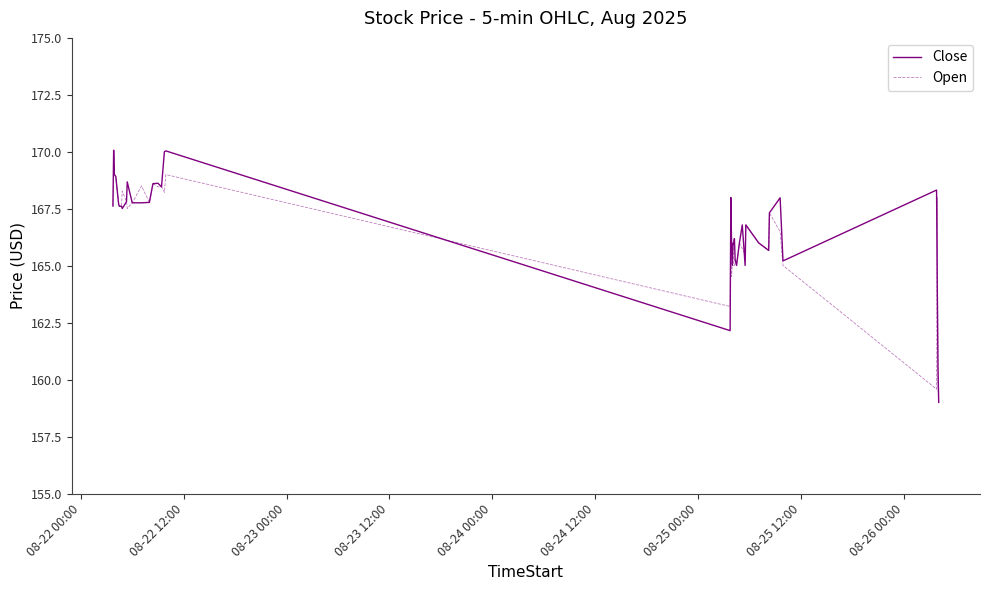

List the series in order of their peak value, highest first.

Close, Open